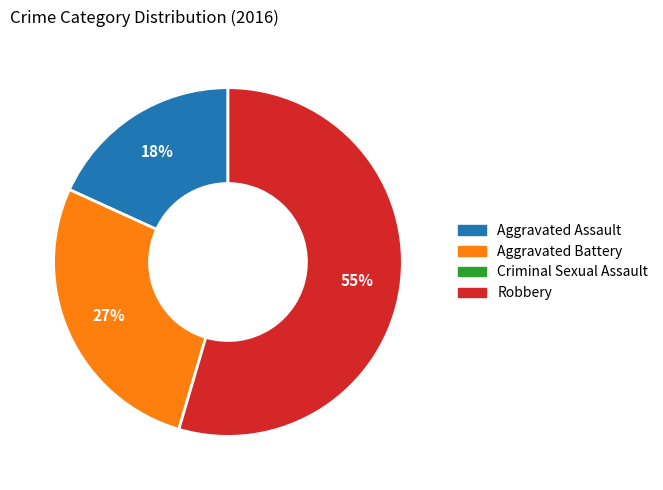

To the nearest percent, what is the average slice percentage?

33%